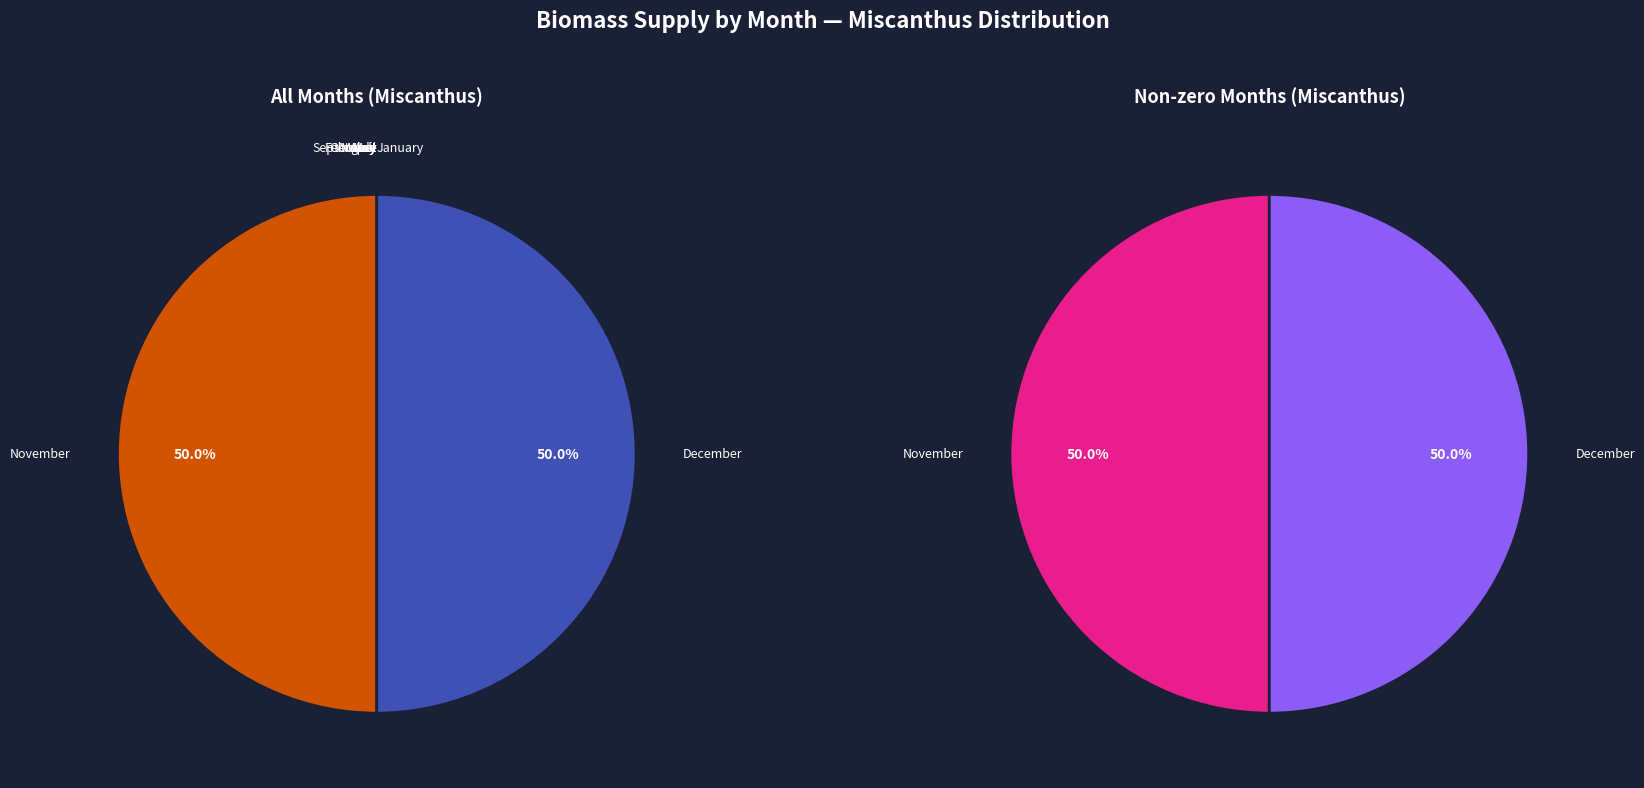

To the nearest percent, what is the average slice percentage?

8%